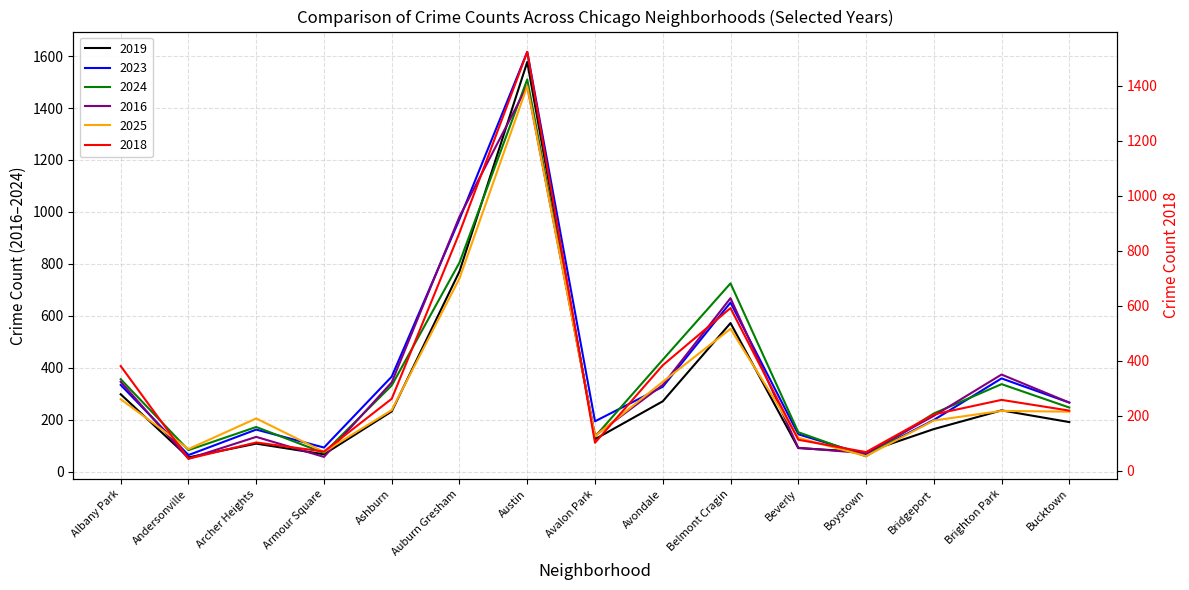

At how many categories does at least one series exceed 153?

11